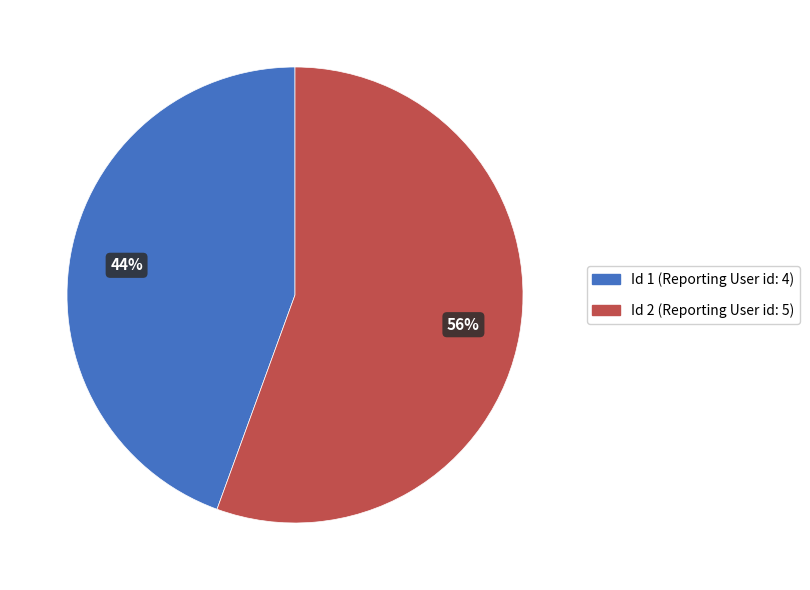

Is it true that Id 1 (Reporting User id: 4) is 44% of the pie?

True